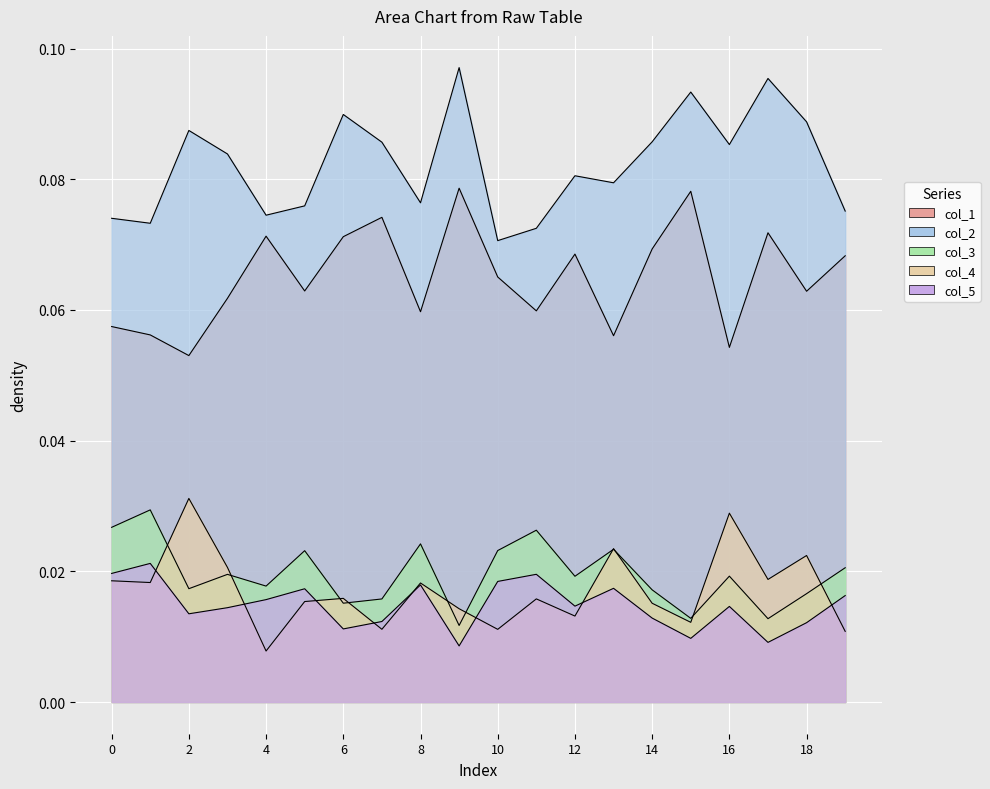

At which label does col_4 reach its minimum?

4